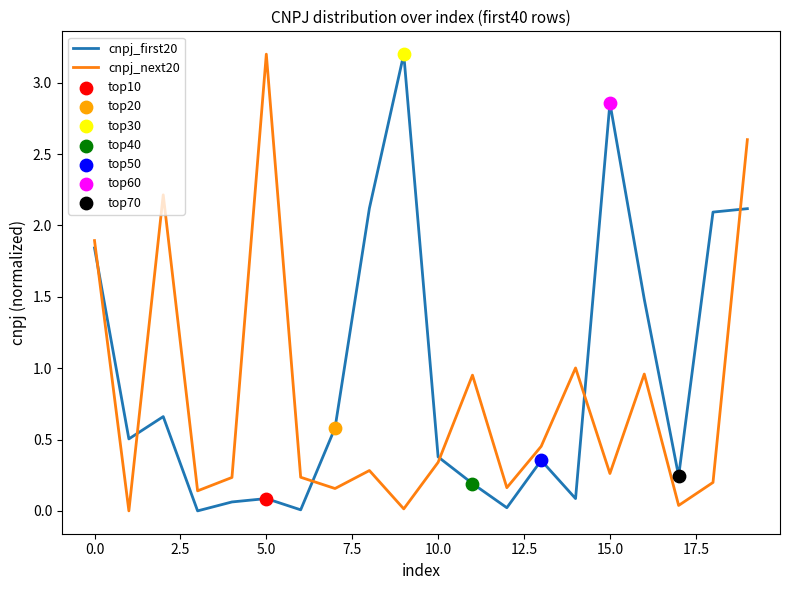

Which series ends up on top after the final intersection of cnpj_first20 and cnpj_next20?

cnpj_next20